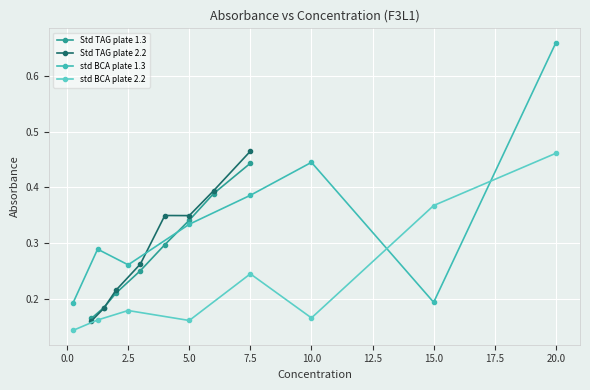

True or false: Std TAG plate 1.3 has more than 0 points higher than both neighbors.

False